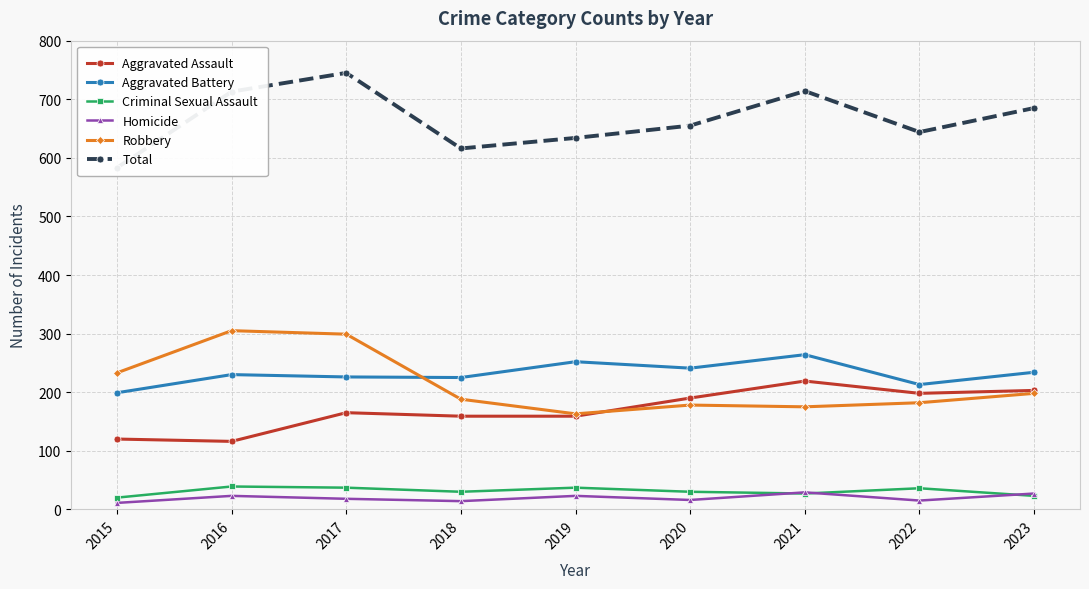

Reading left to right, what are all the values shown in this chart?

Aggravated Assault: 120	116	165	159	159	190	219	198	203
Aggravated Battery: 199	230	226	225	252	241	264	213	234
Criminal Sexual Assault: 20	39	37	30	37	30	27	36	23
Homicide: 11	23	18	14	23	16	29	15	27
Robbery: 233	305	299	188	163	178	175	182	198
Total: 583	713	745	616	634	655	714	644	685